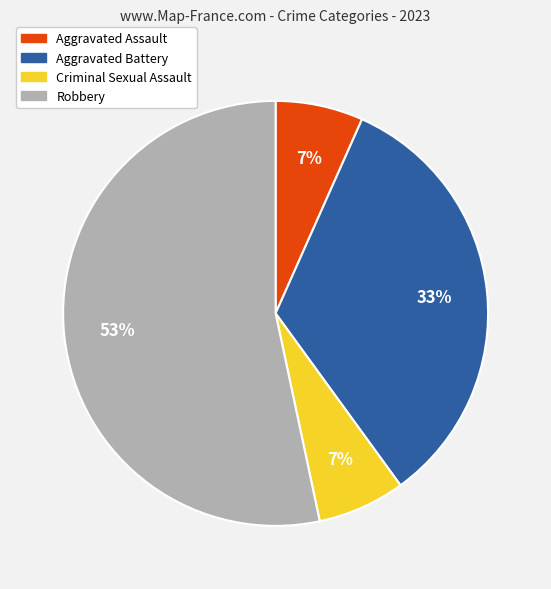

Which category has the biggest portion of the pie?

Robbery